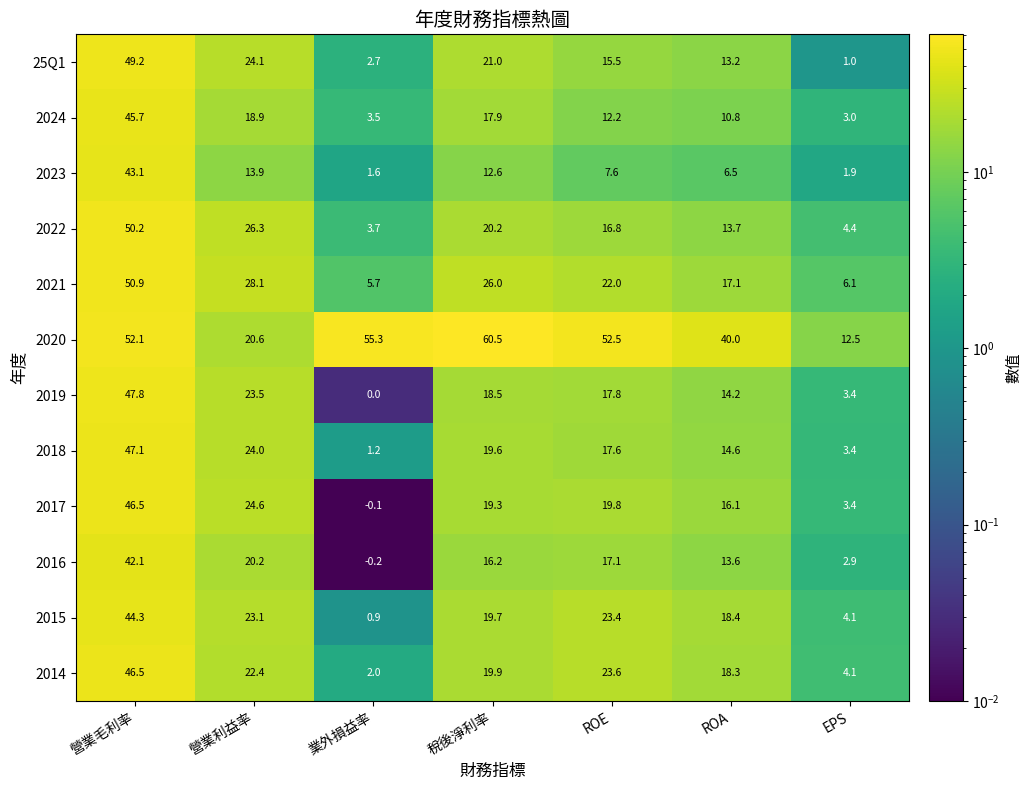

The value of 2020 at ROA is 40.0. True or false?

True